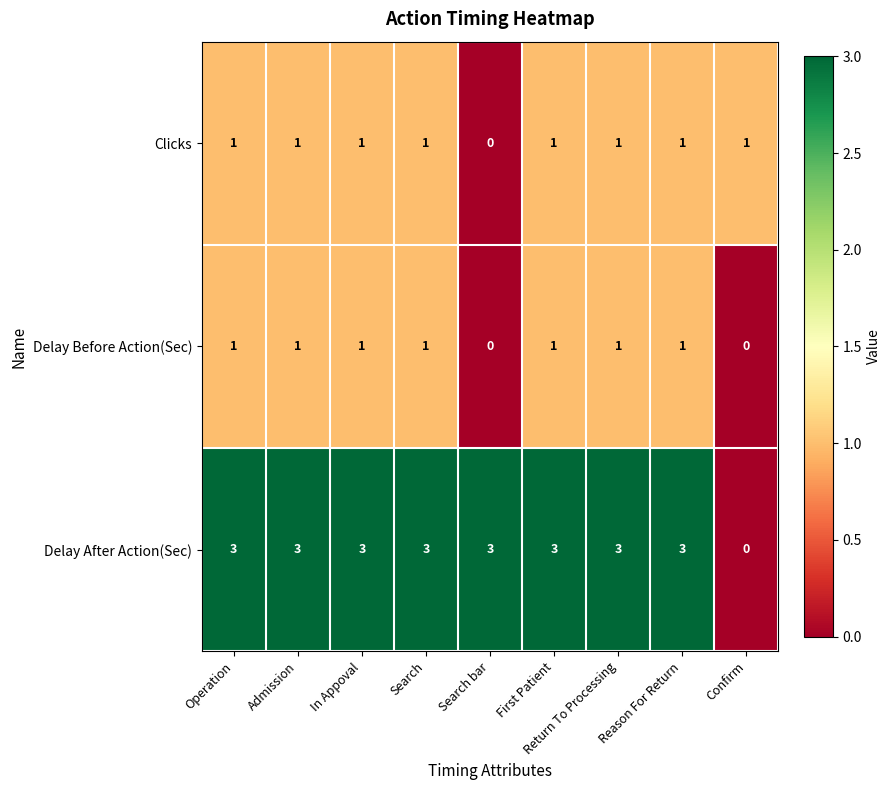

At how many categories does at least one series exceed 0?

9